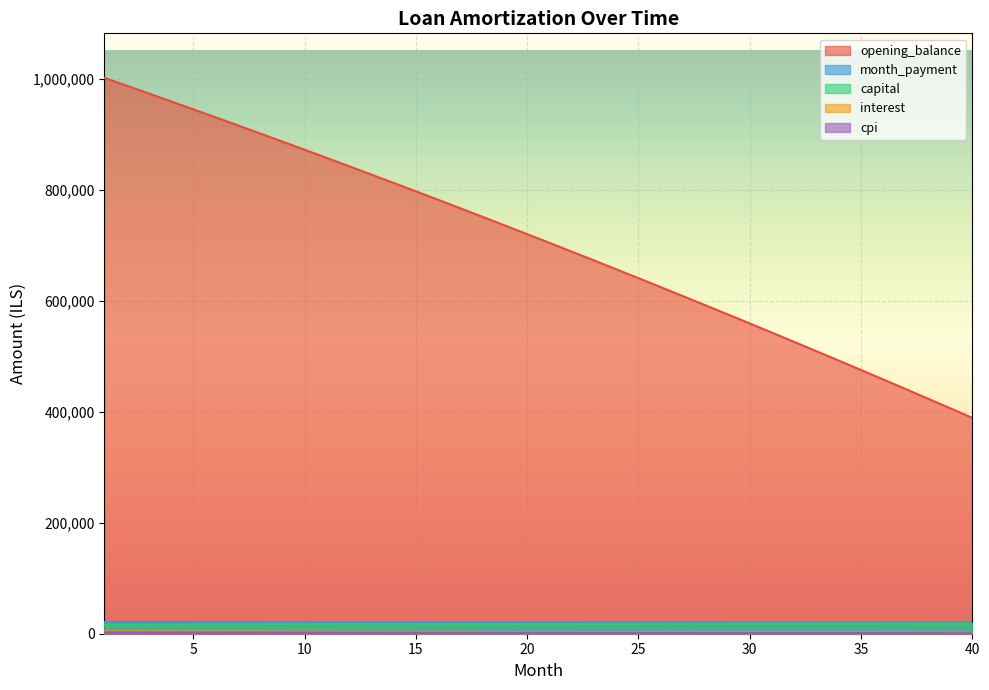

True or false: cpi and interest intersect in this chart.

False